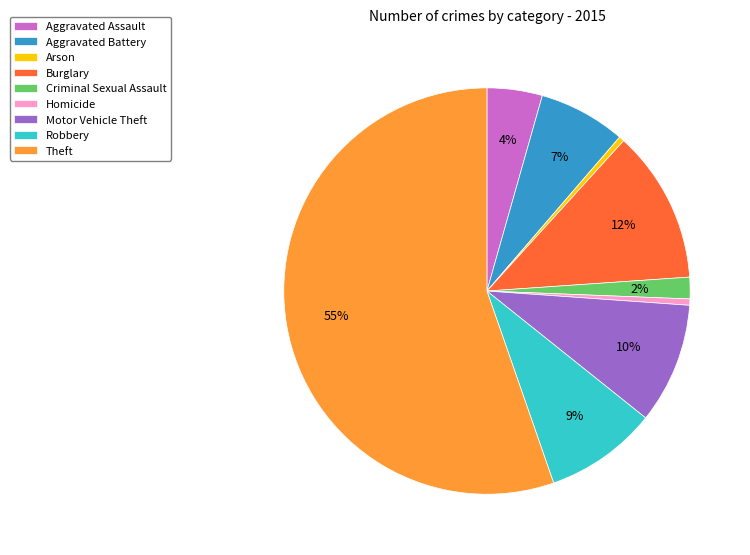

The Aggravated Assault slice represents 4% of the pie. True or false?

True